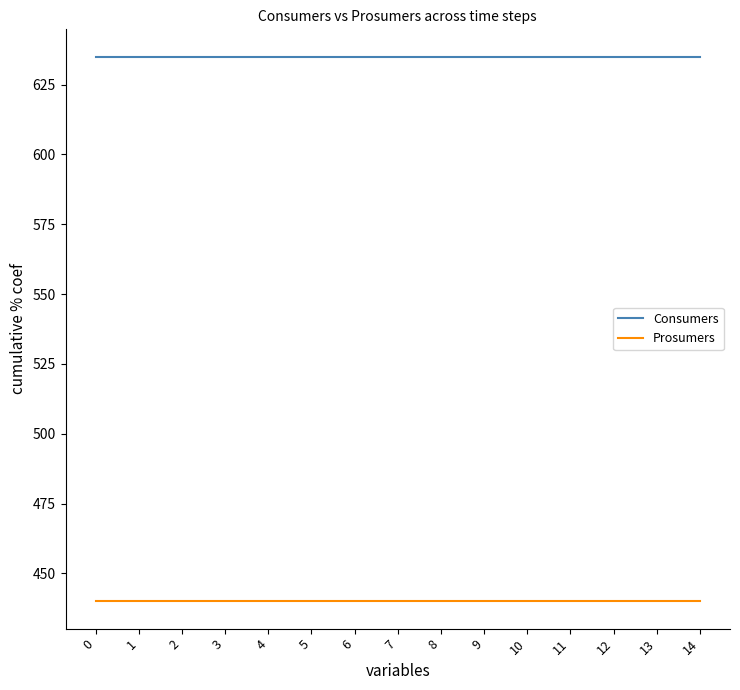

What is the difference between the highest and lowest values at 5?

195